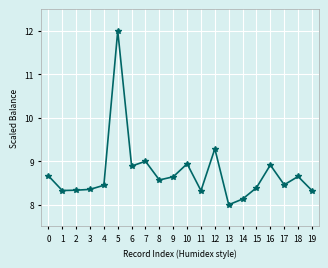

True or false: the data shows 4.9 at 3.

False